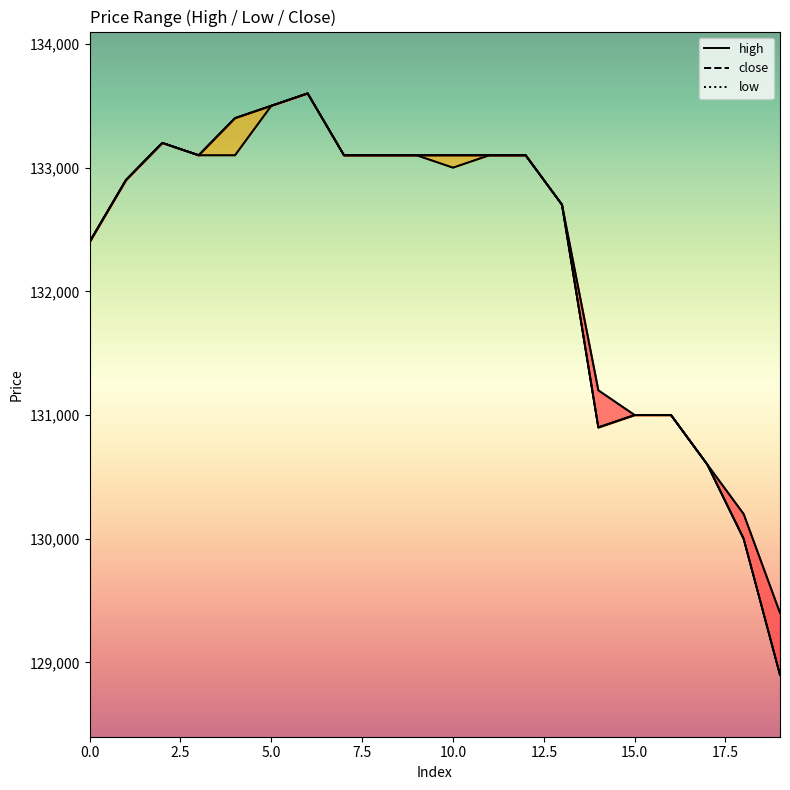

How many values in the low series exceed 133100?

3